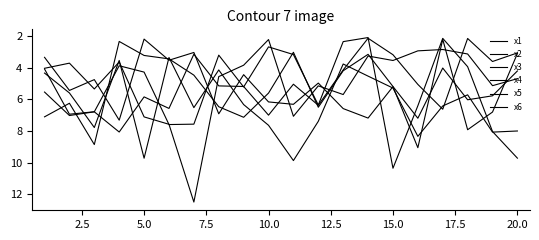

Does the chart display data point markers on the line(s)?

No